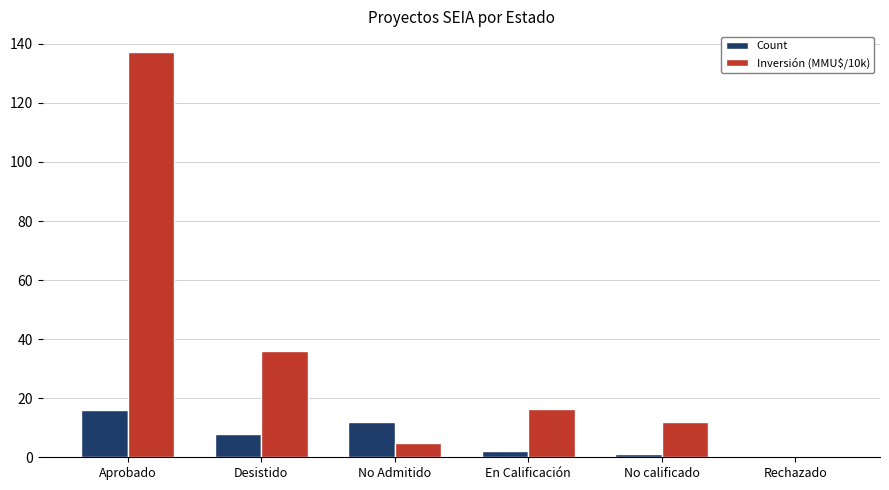

What is the sum of all Inversión (MMU$/10k) values?

206.3